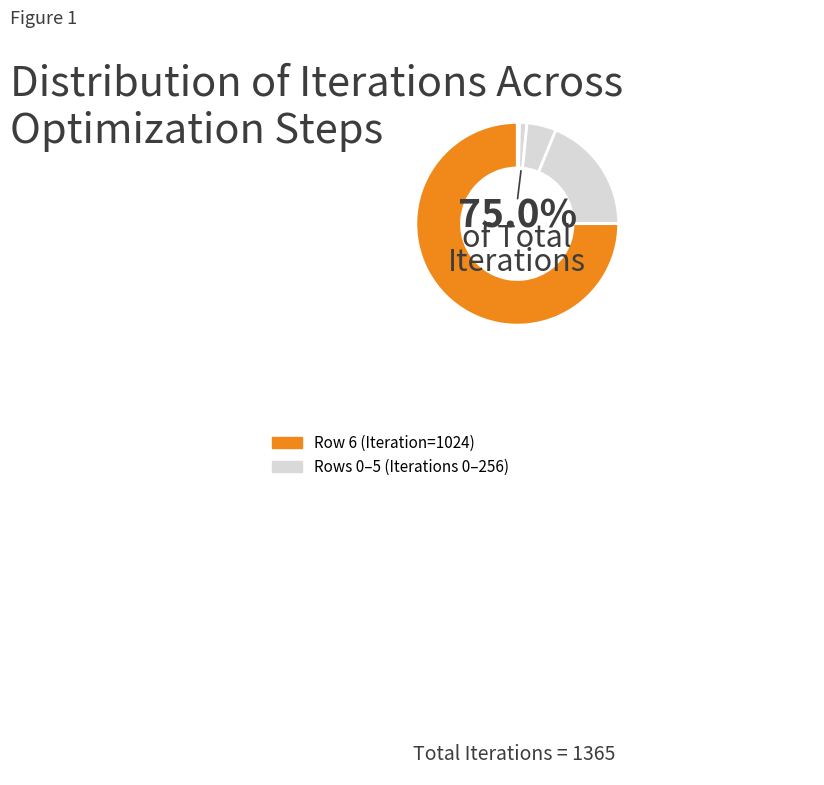

To the nearest percent, what is the combined percentage of Row 6 and Row 4?

80%